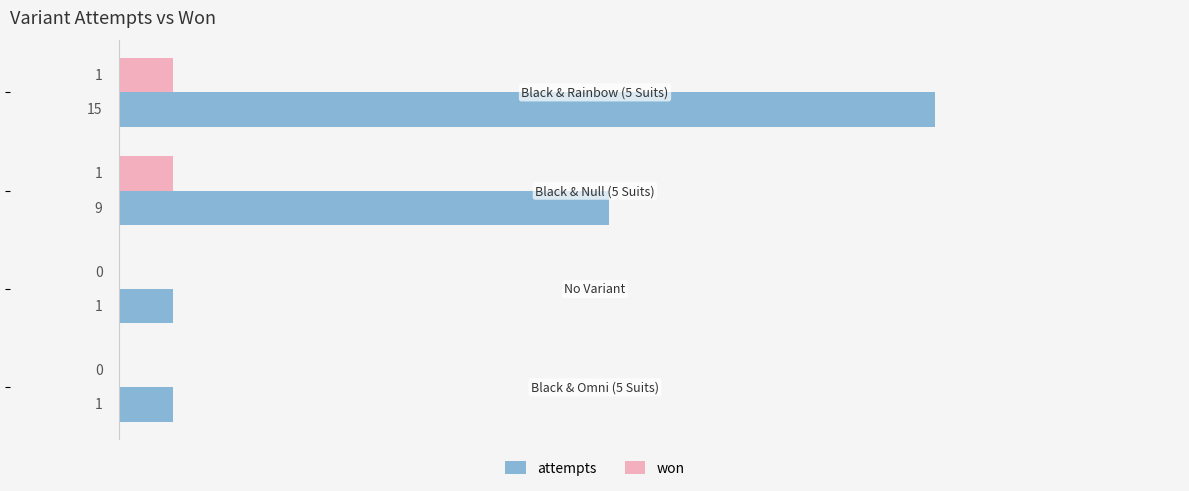

What is the sum of all attempts values?

26